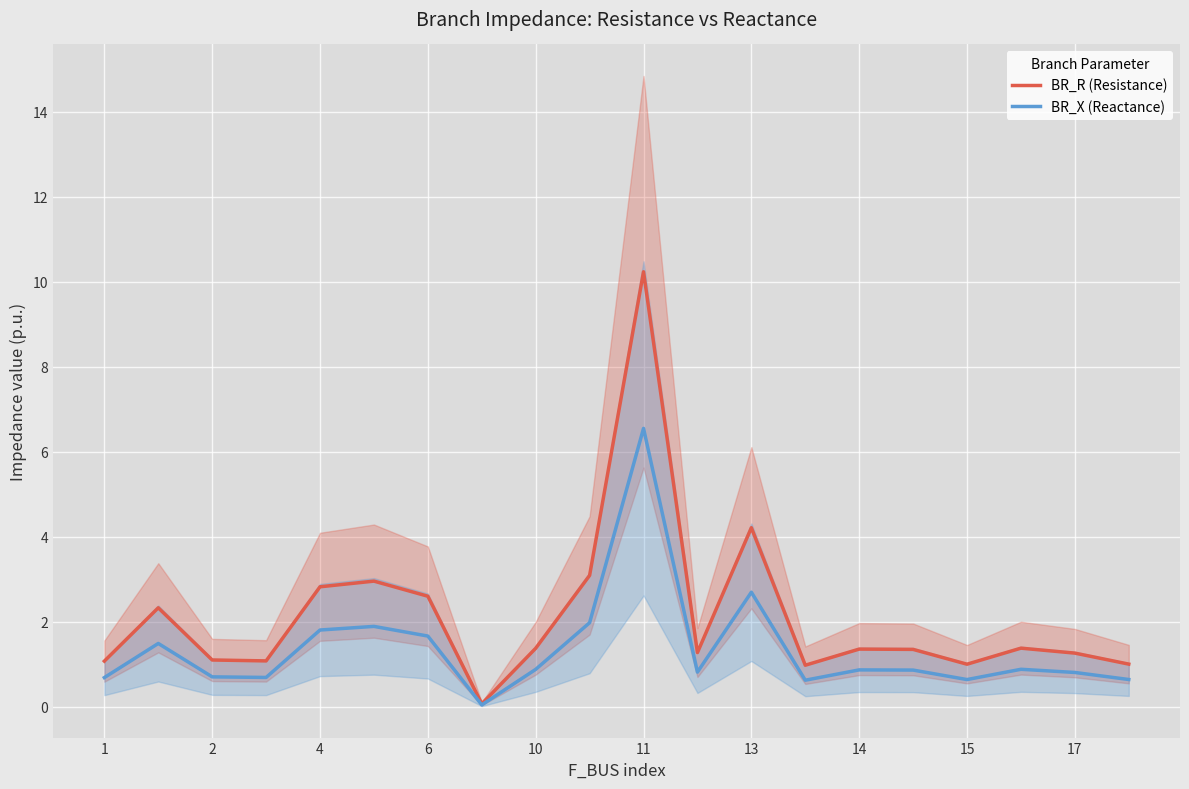

Does the chart display data point markers on the line(s)?

No